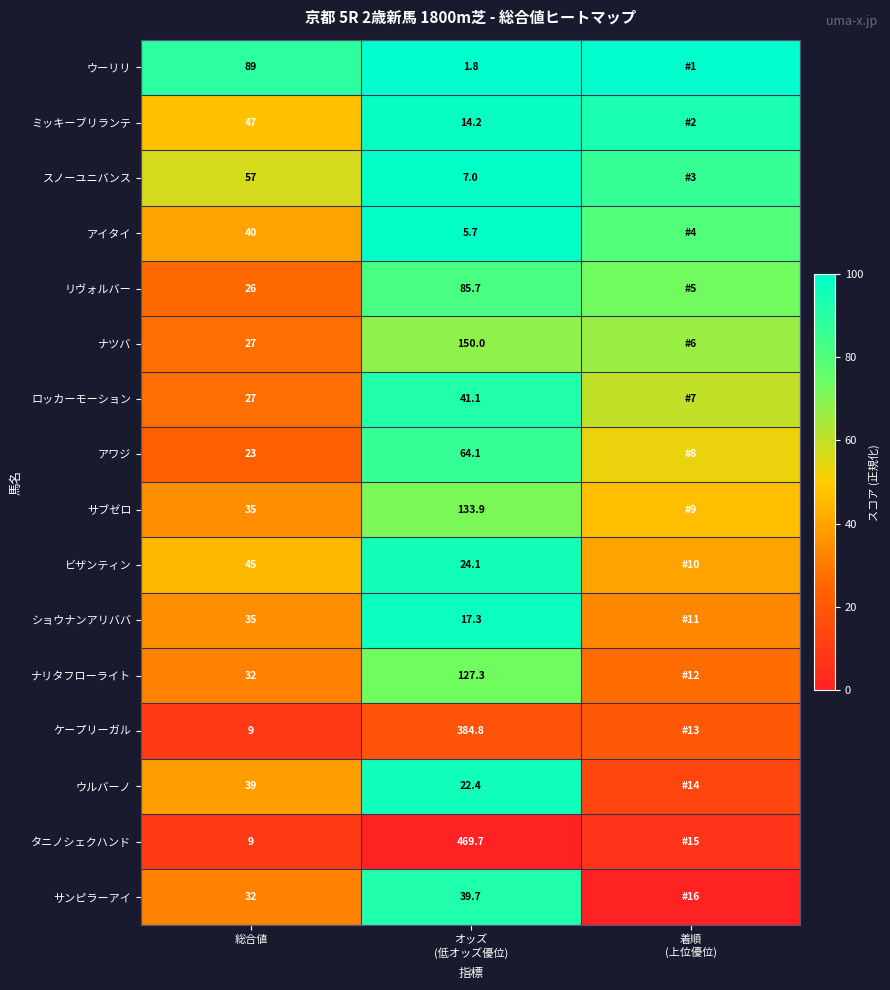

Which has a higher value, 総合値 or 着順
(上位優位)?

着順
(上位優位)